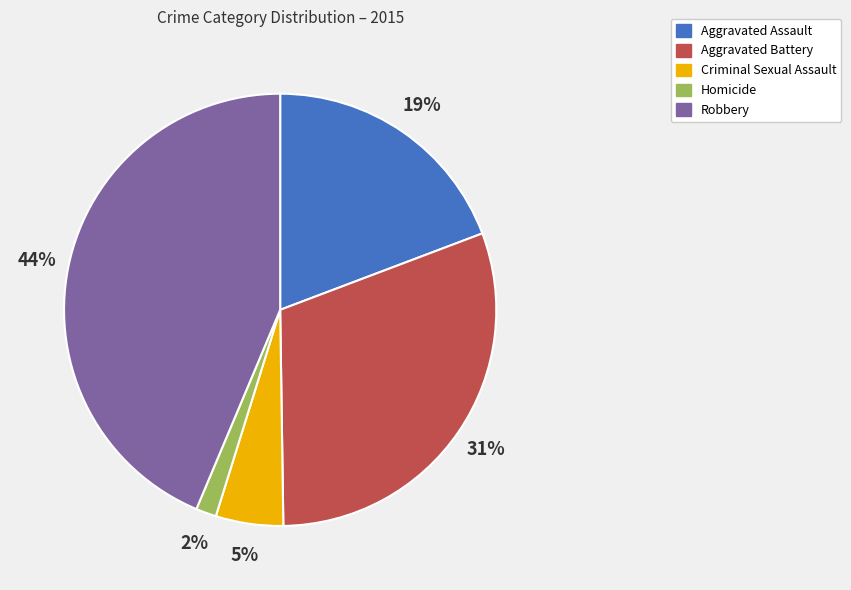

To the nearest percent, what is the difference between the Homicide and Robbery slice percentages?

42%